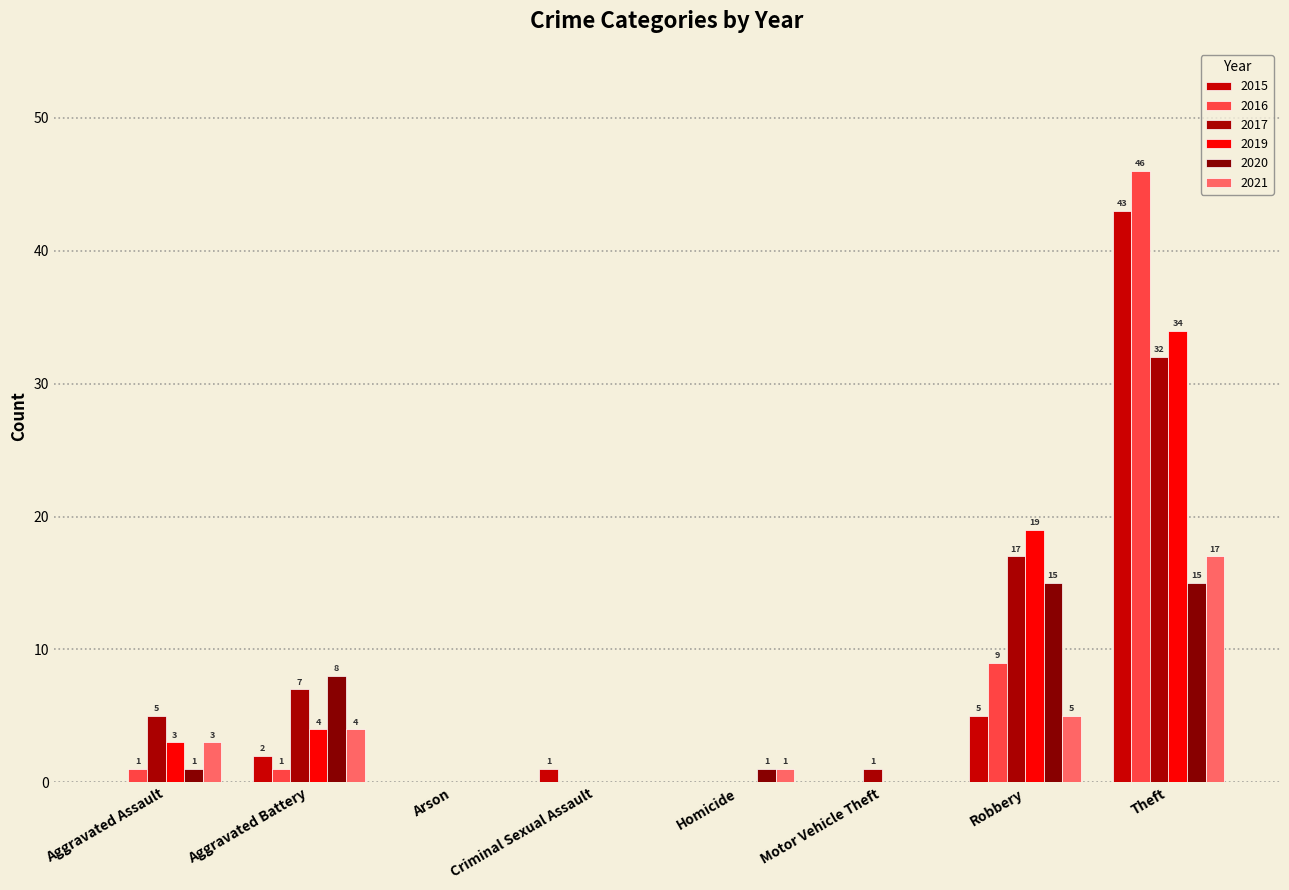

Which has a higher value, Aggravated Battery or Aggravated Assault?

Aggravated Battery